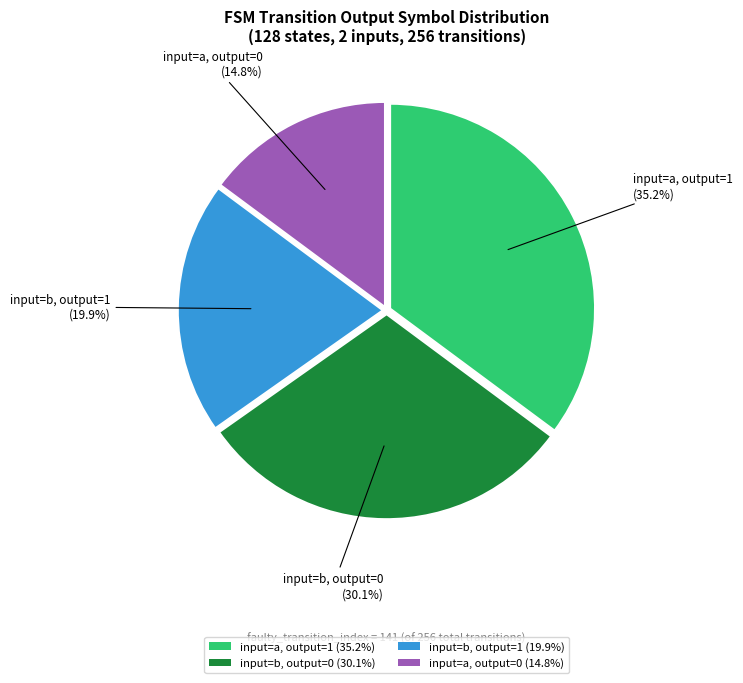

How many slices are in this pie chart?

4